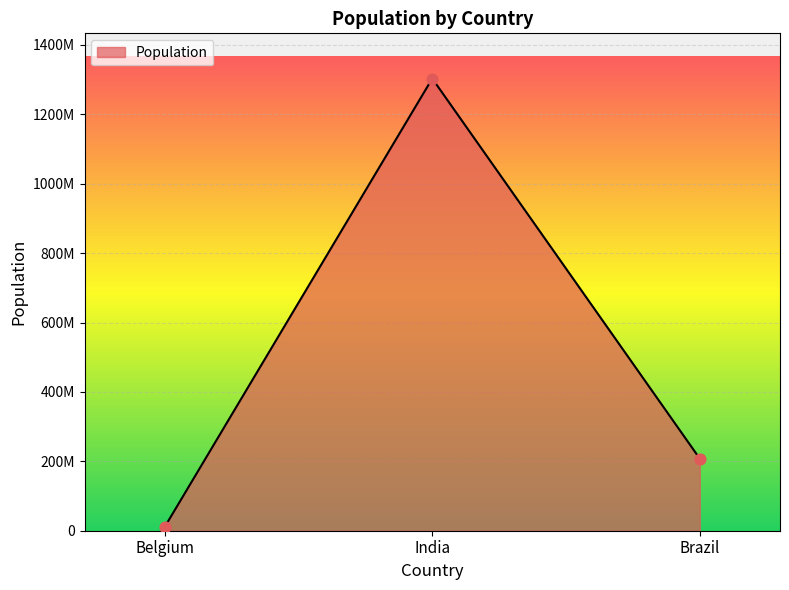

What is the ratio of the value at India to the value at Brazil?

6.3